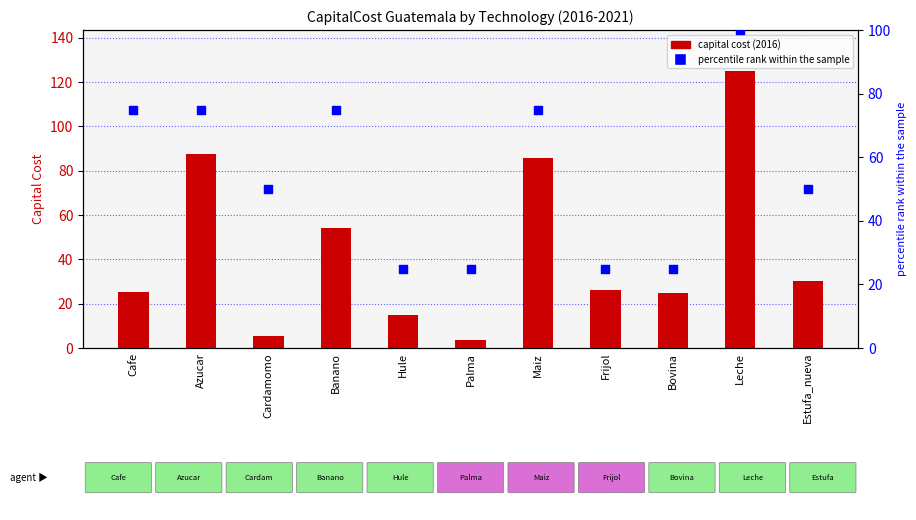

What is the change in value from Banano to Palma?

-50